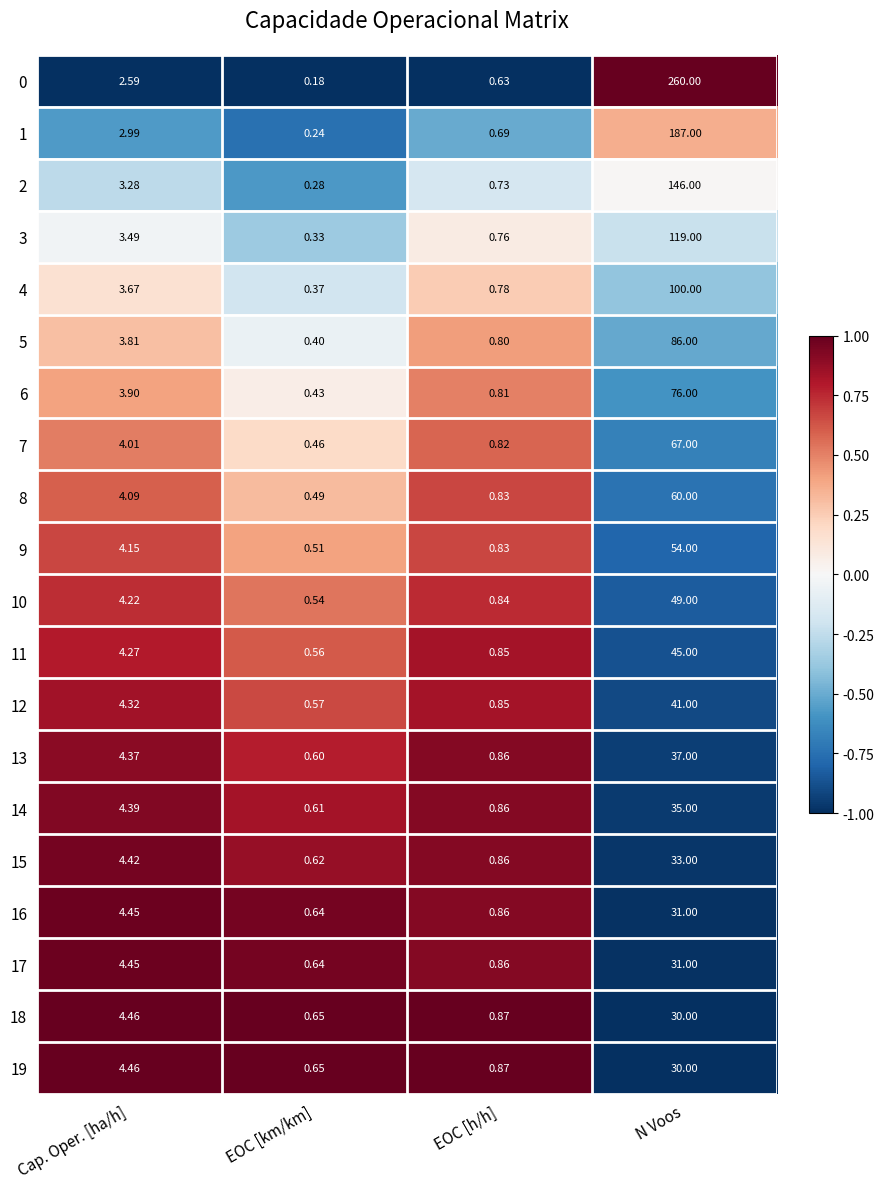

At which category does the chart reach its minimum across all series?

EOC [km/km]